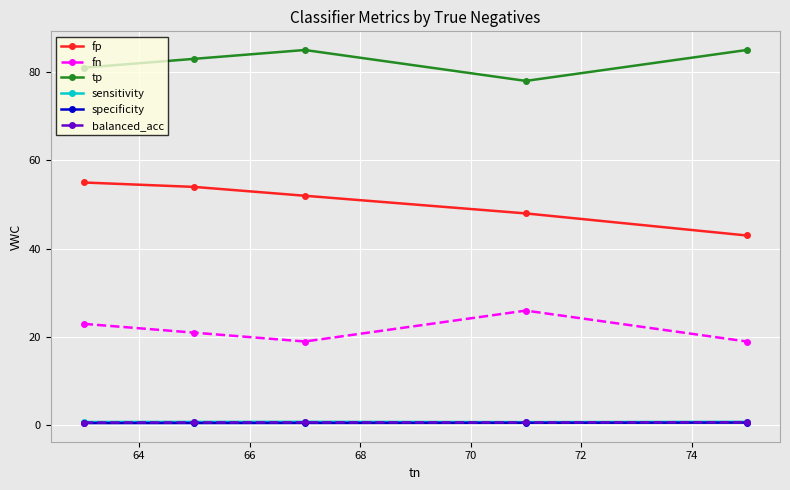

What is the greatest value displayed?

85.0